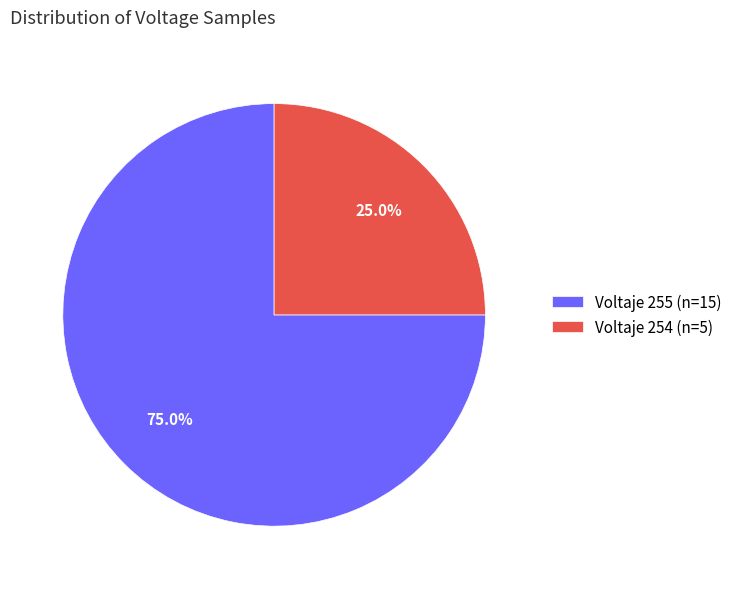

Which category accounts for the majority?

Voltaje 255